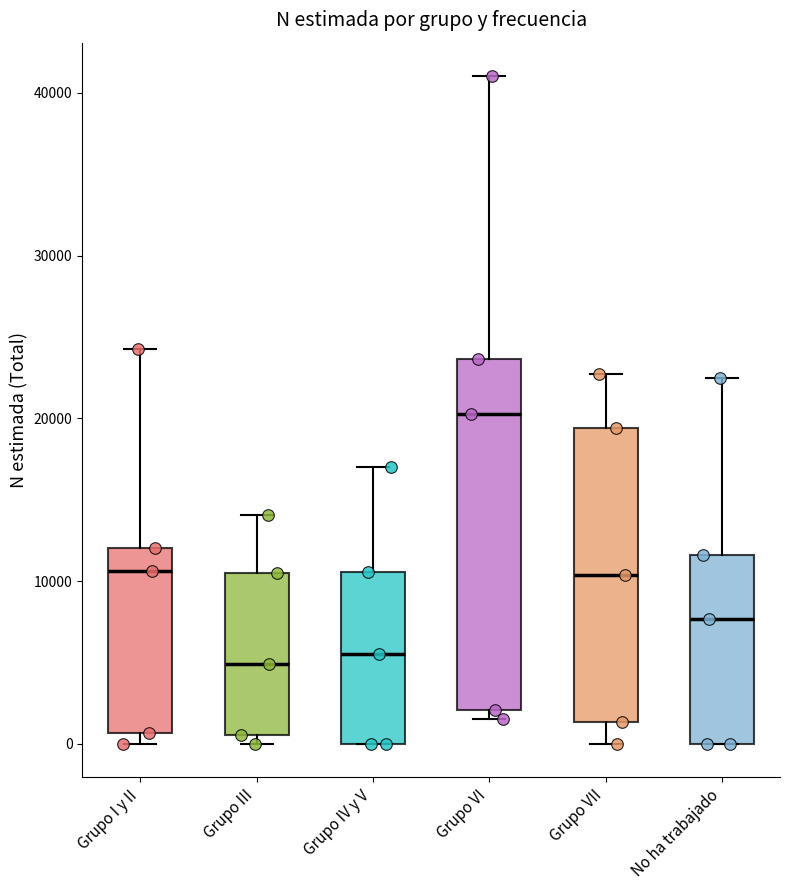

Reading left to right, transcribe this box plot: for each box, give where its median line is, the range the box spans, and where its two whiskers end, as read against the y-axis. The values are not printed on the chart, so give them approximately, as read against the axis.

Grupo I y II: median 11000, box 1000 to 12000, whiskers 0 to 24000
Grupo III: median 5000, box 1000 to 10000, whiskers 0 to 14000
Grupo IV y V: median 6000, box 0 to 11000, whiskers 0 to 17000
Grupo VI: median 20000, box 2000 to 24000, whiskers 2000 (just below the box's lower edge) to 41000
Grupo VII: median 10000, box 1000 to 19000, whiskers 0 to 23000
No ha trabajado: median 8000, box 0 to 12000, whiskers 0 to 22000